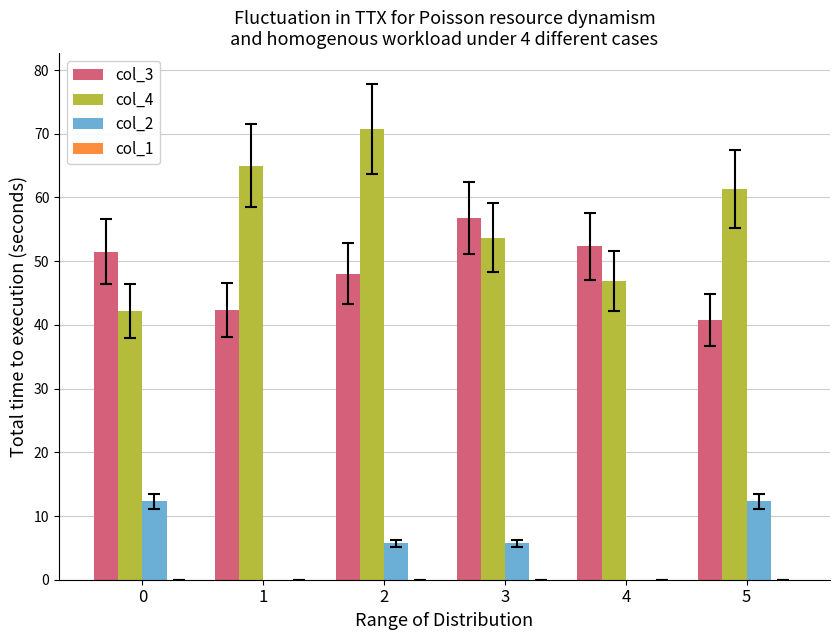

True or false: col_4 has a value of 61.3 at 5.

True